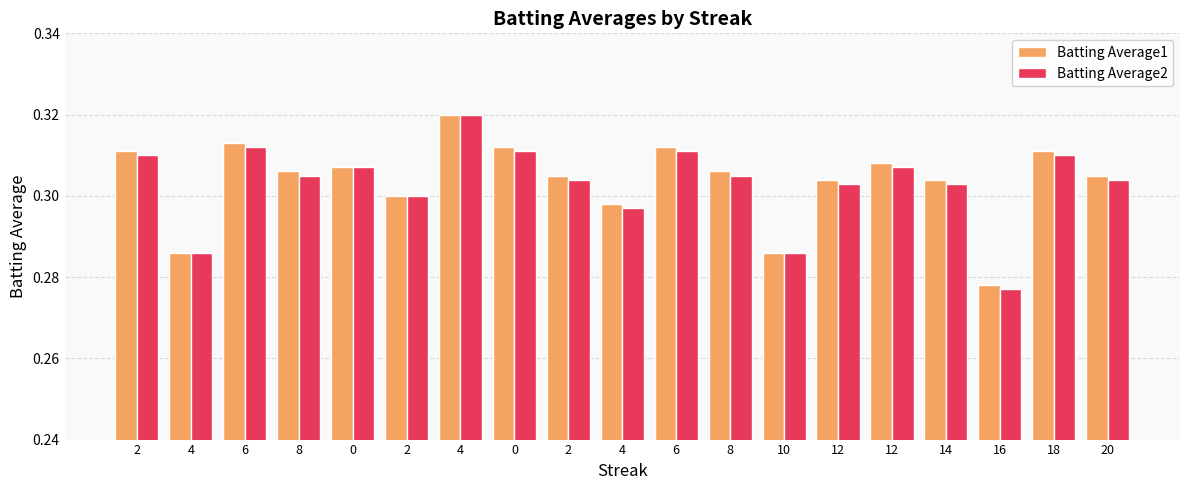

What value does the Batting Average2 series have at 12?

0.3